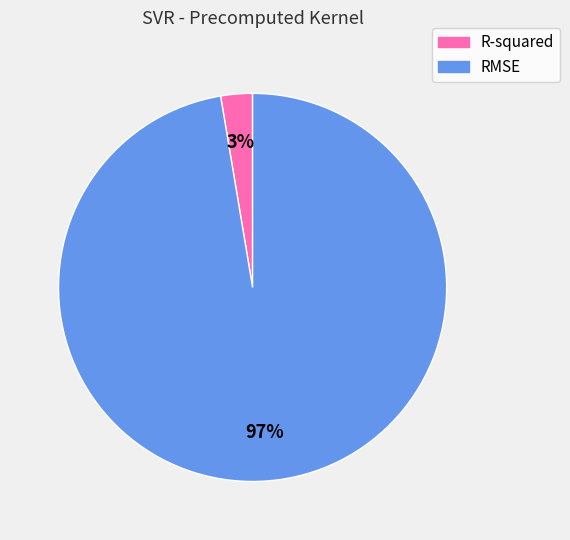

Does RMSE represent more than half of the total?

Yes